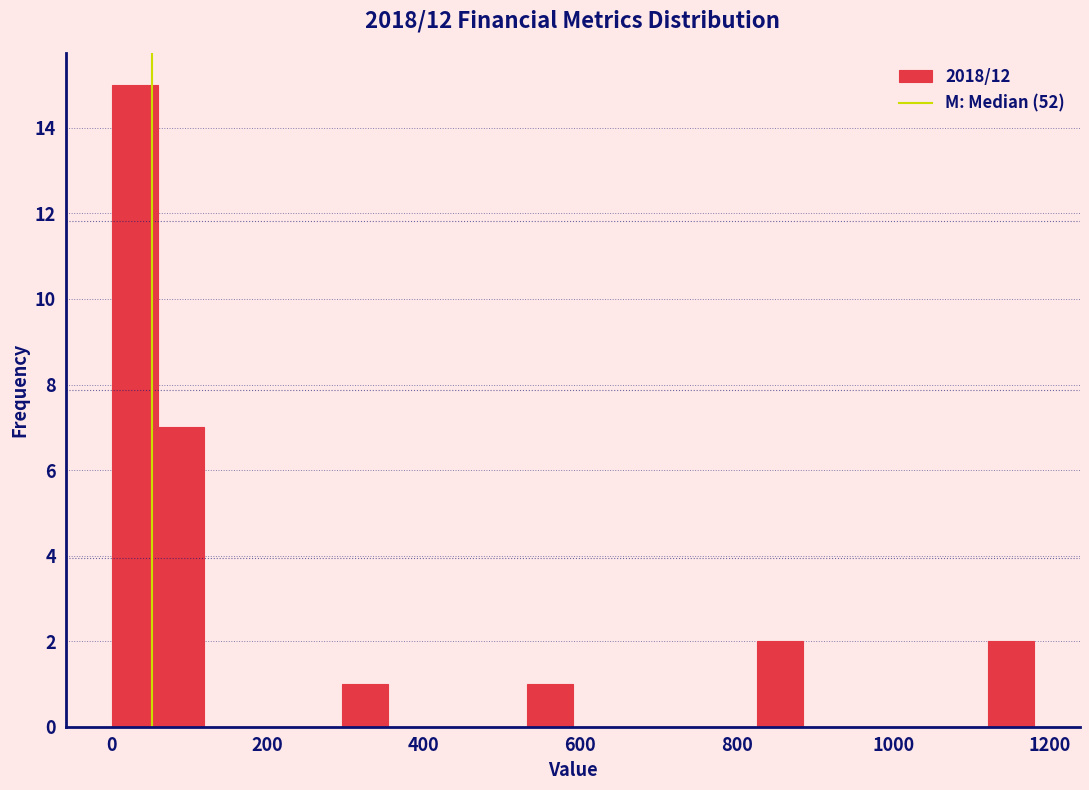

Around what value on the x-axis is the tallest bar? Give the approximate position of its centre, as read against the axis.

40